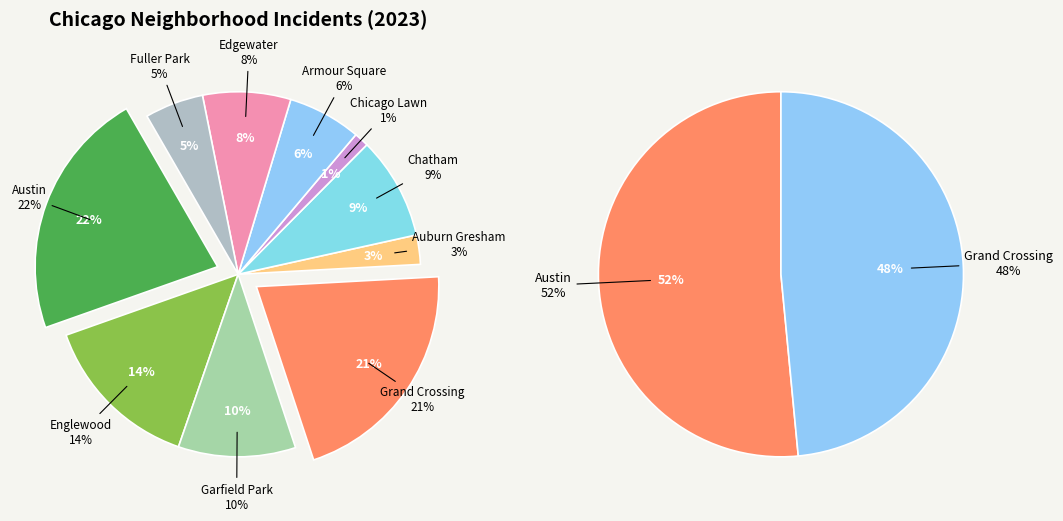

Does Garfield Park represent more than half of the total?

No